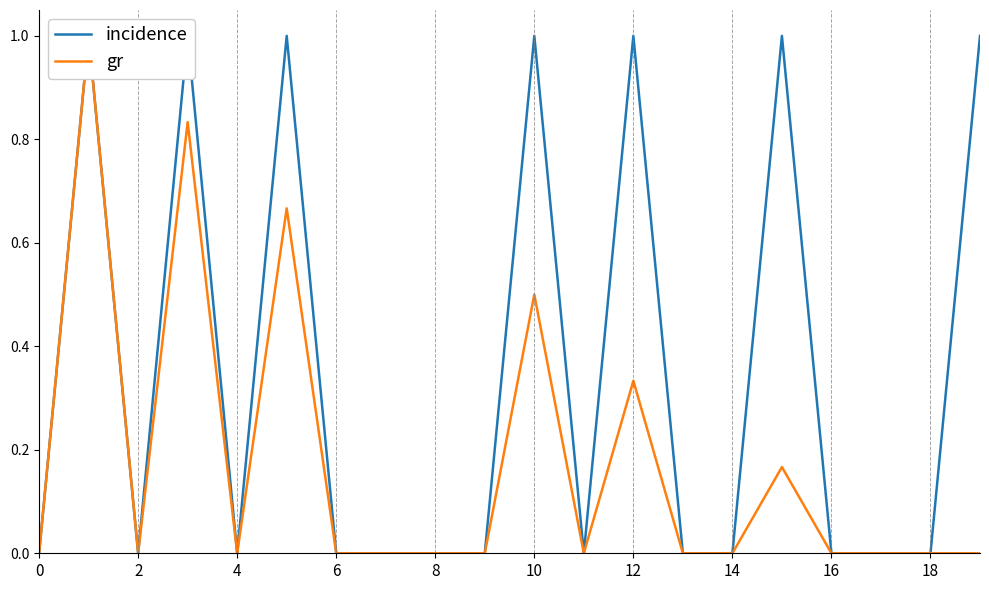

True or false: incidence and gr intersect in this chart.

False